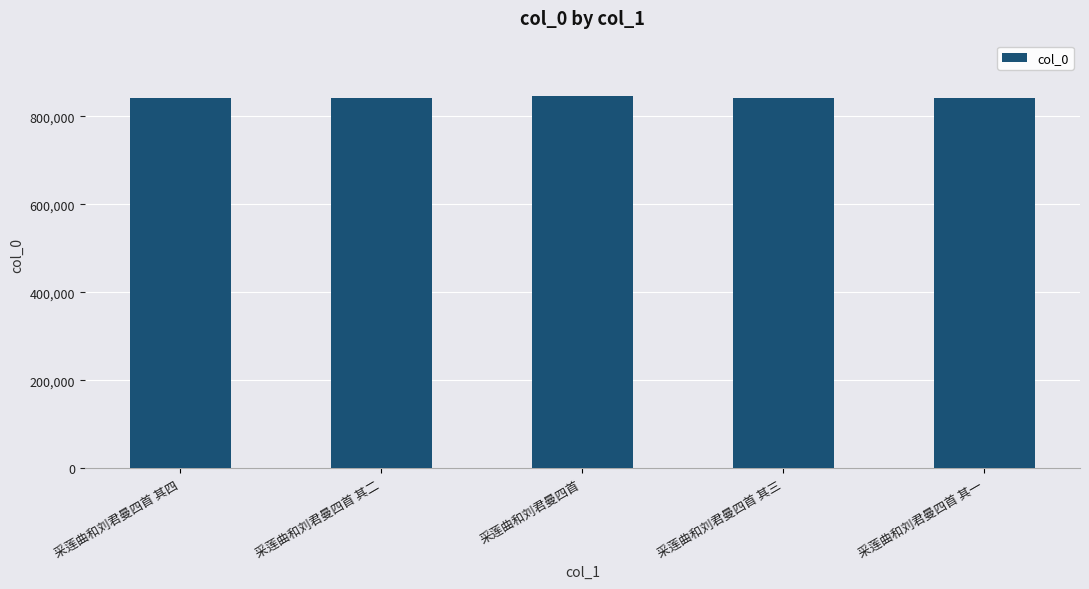

Does the chart contain any negative values?

No